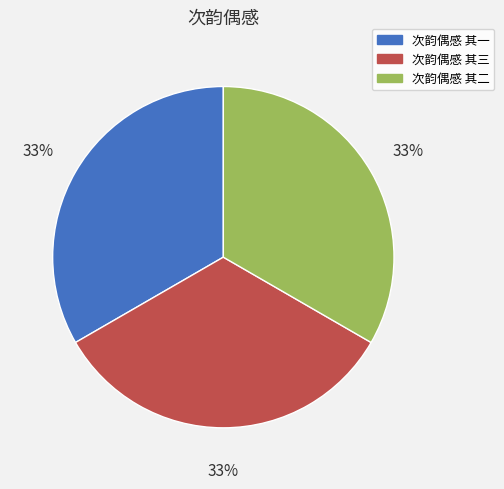

Do 次韵偶感 其三 and 次韵偶感 其二 together represent more than half of the pie?

Yes